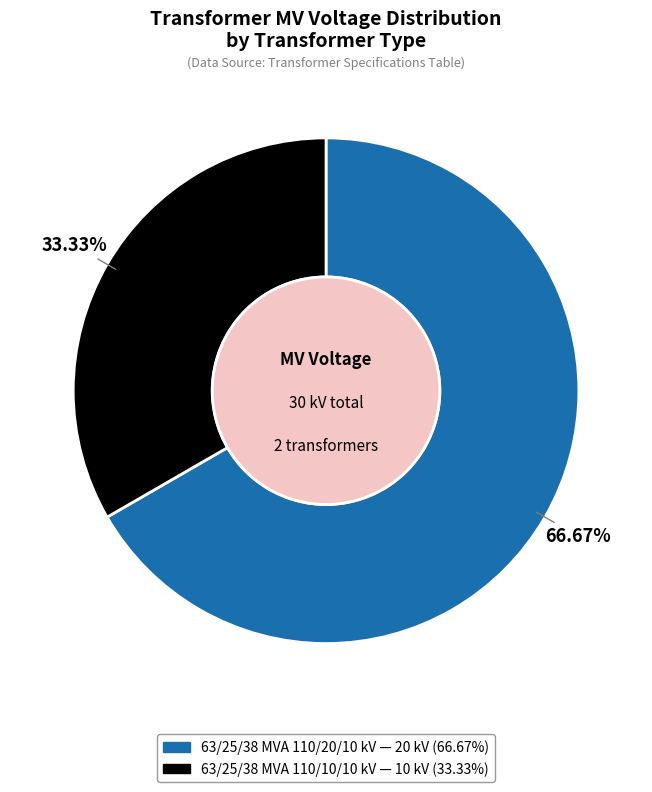

Which slice is the largest?

63/25/38 MVA 110/20/10 kV